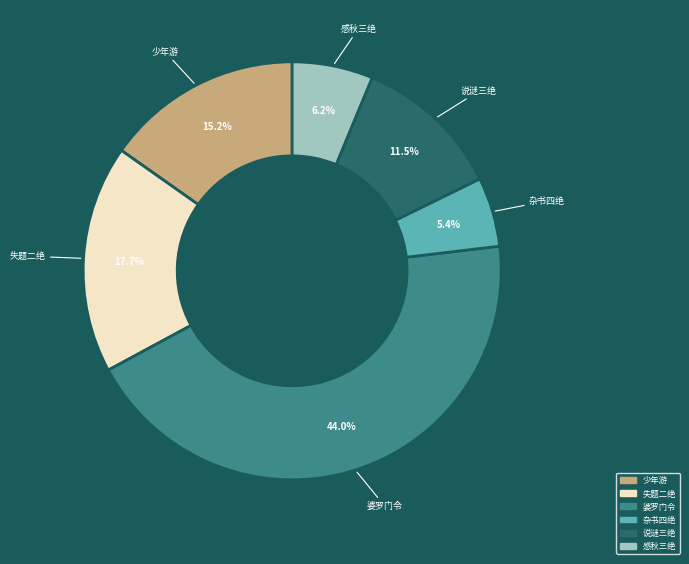

Is there any slice that represents more than half of the pie?

No